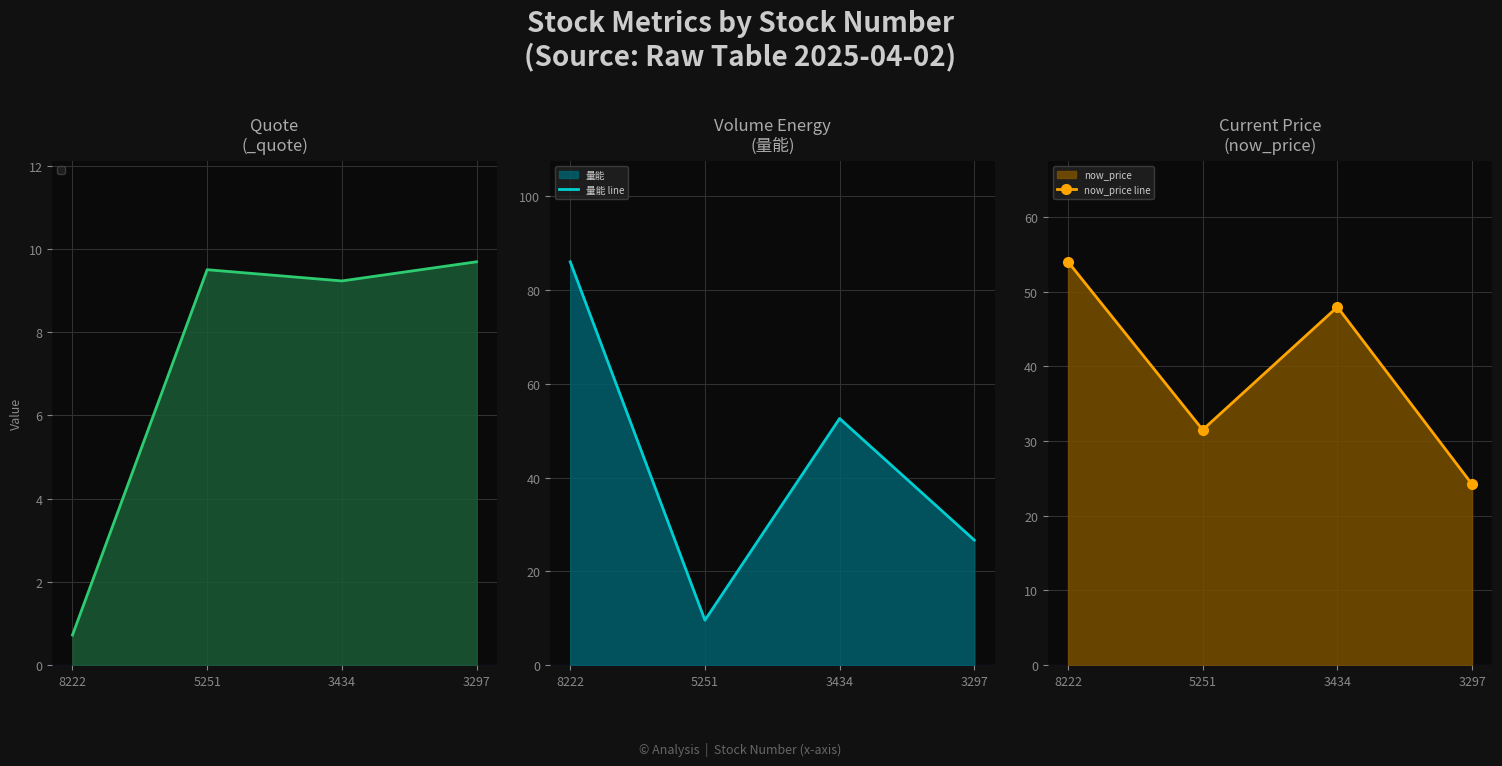

List the series in order of their peak value, highest first.

量能 line, now_price line